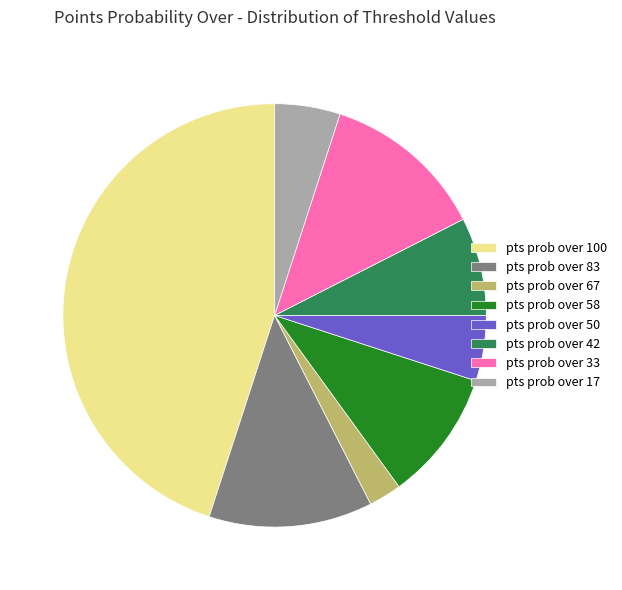

Combined, do pts prob over 33 and pts prob over 67 account for over 50%?

No